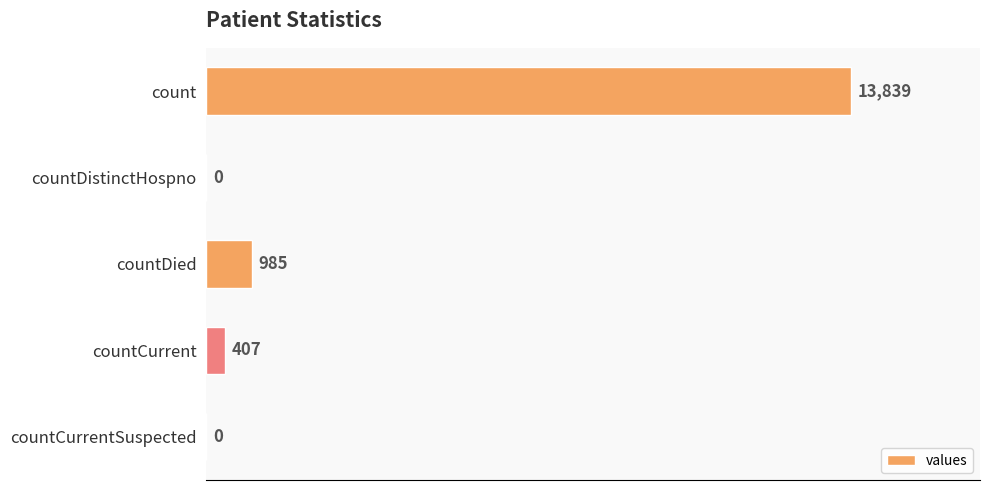

Reading top to bottom, list all the values displayed in this chart.

count=13839	countDistinctHospno=0	countDied=985	countCurrent=407	countCurrentSuspected=0